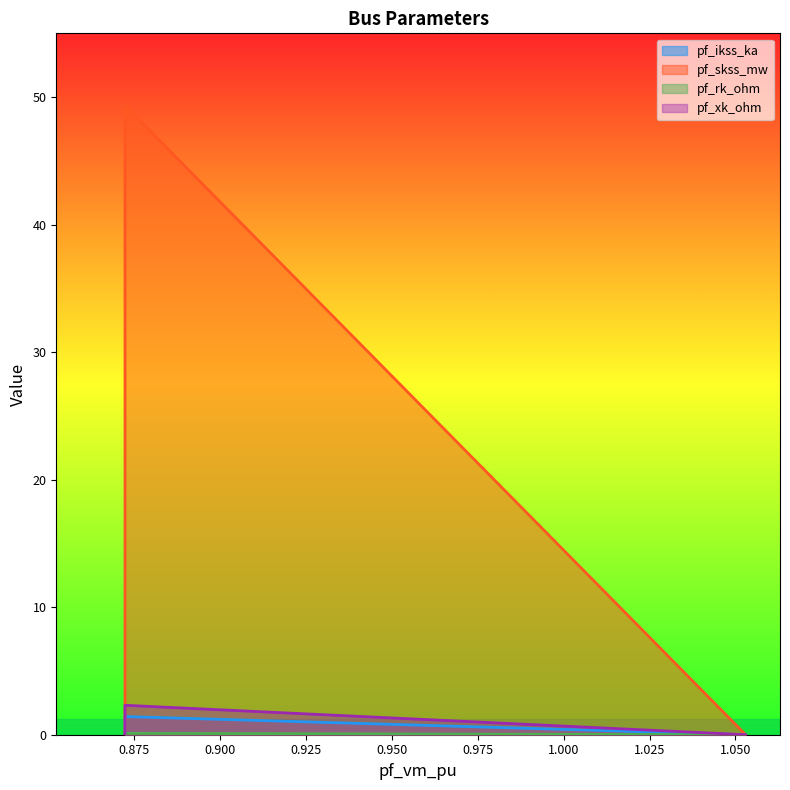

How many distinct data groups are displayed?

4